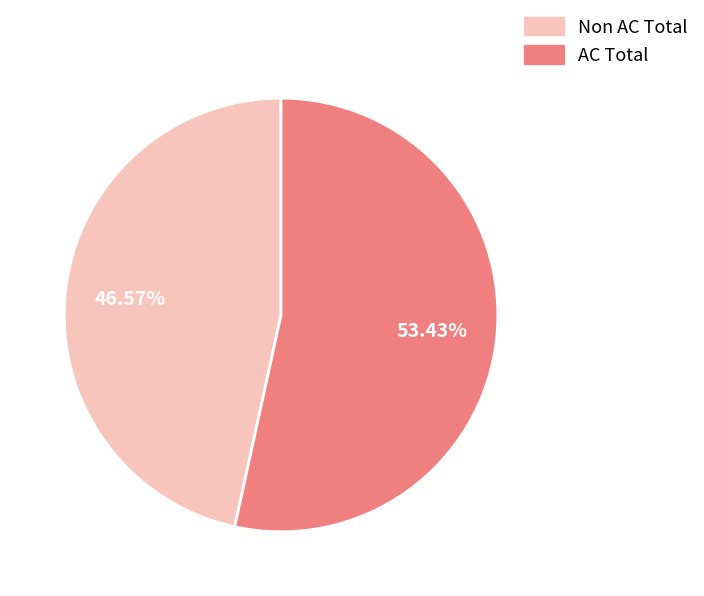

Does any single category account for the majority?

Yes